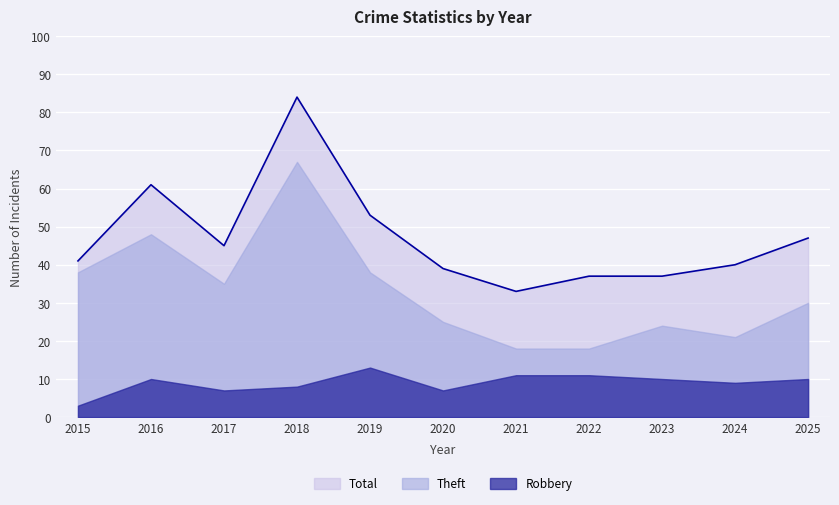

Reading left to right, what are all the values shown in this chart?

Total: 2015=41	2016=61	2017=45	2018=84	2019=53	2020=39	2021=33	2022=37	2023=37	2024=40	2025=47
Theft: 2015=38	2016=48	2017=35	2018=67	2019=38	2020=25	2021=18	2022=18	2023=24	2024=21	2025=30
Robbery: 2015=3	2016=10	2017=7	2018=8	2019=13	2020=7	2021=11	2022=11	2023=10	2024=9	2025=10